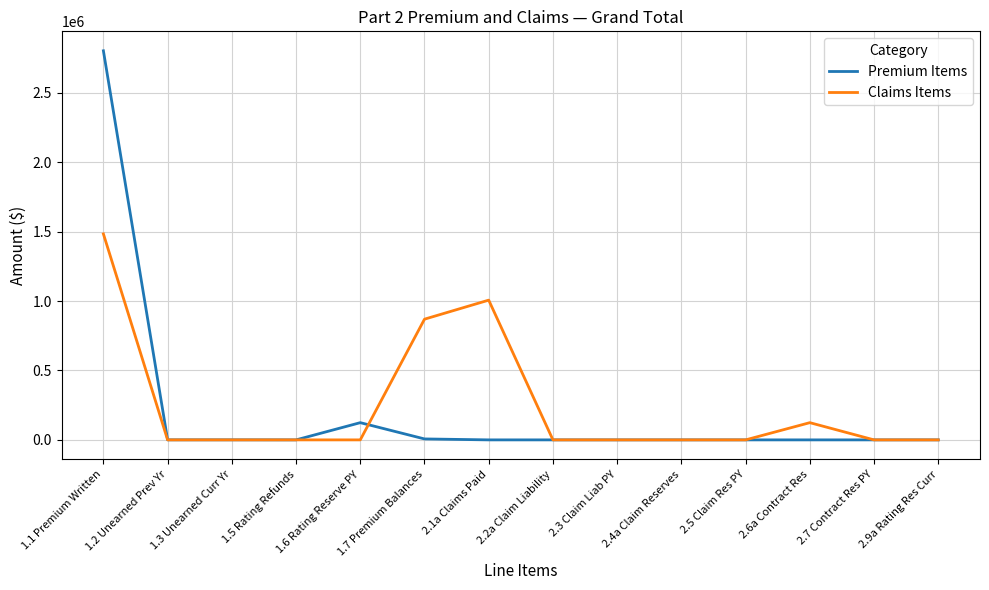

How many lines are shown in the chart?

2